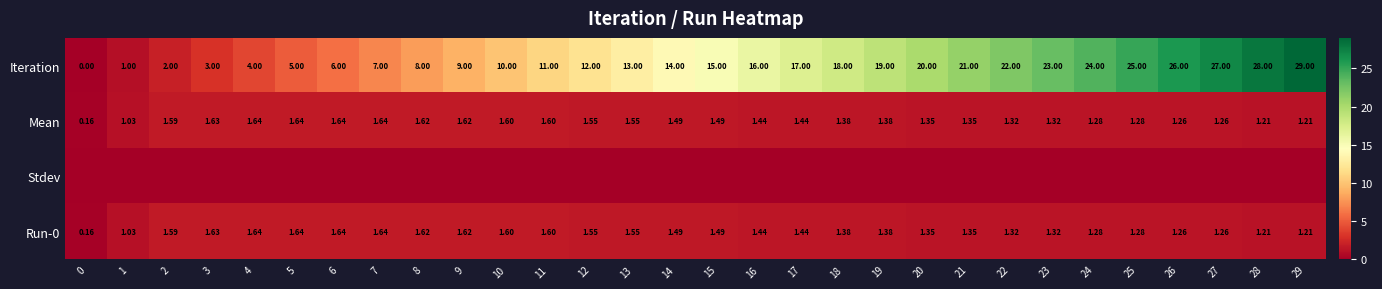

How many values in the Iteration series are below 15?

15